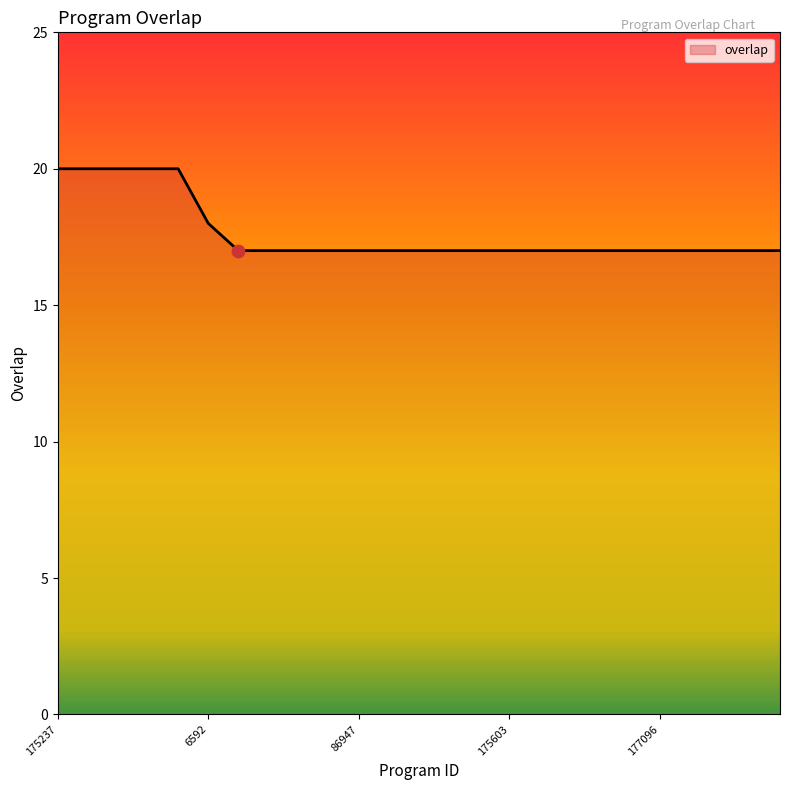

What is the smallest value displayed?

17